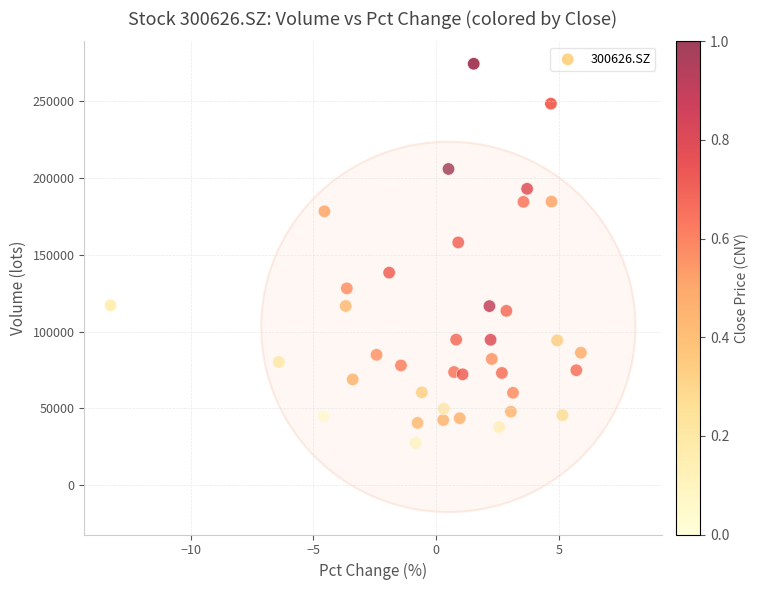

What Y value in the scatter plot is closest to 150961?

158090.6